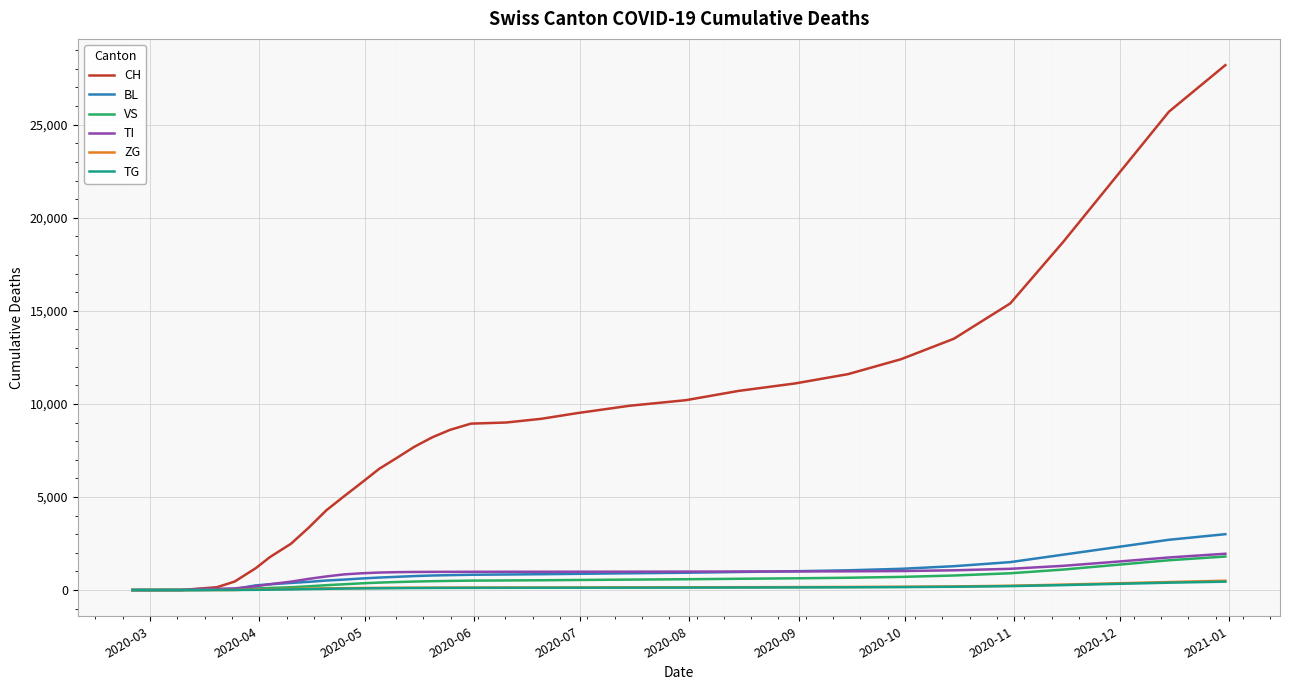

How many values in the BL series are below 780?

17